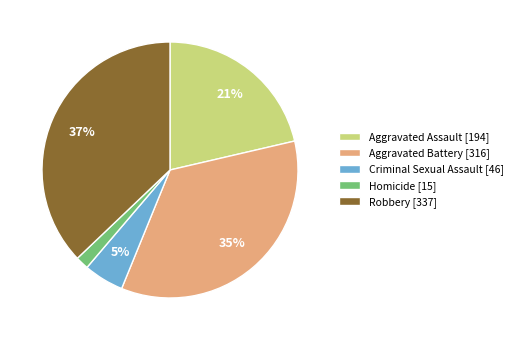

What percentage is the Aggravated Assault slice, to the nearest percent?

21%